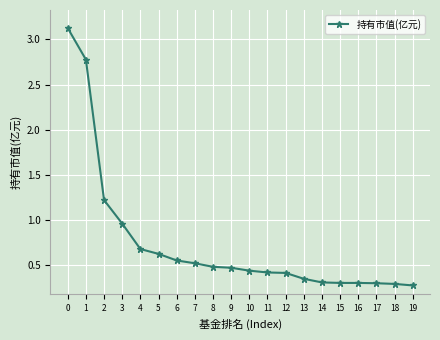

What is the value of the 17th point from the left?

0.3